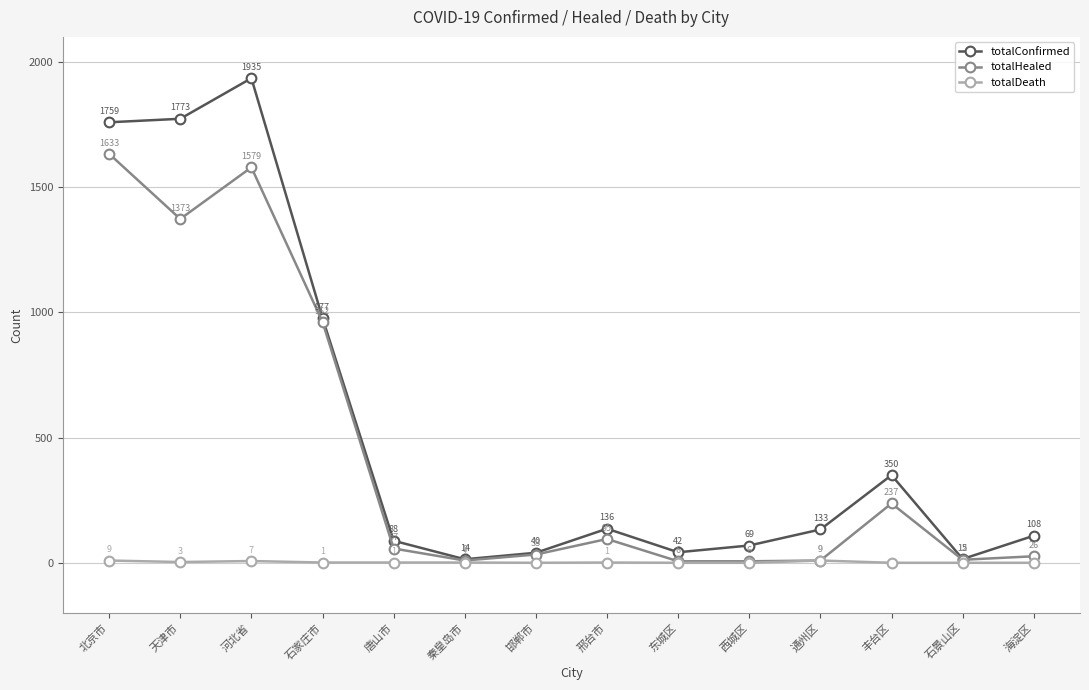

What position from the right is 石家庄市?

11